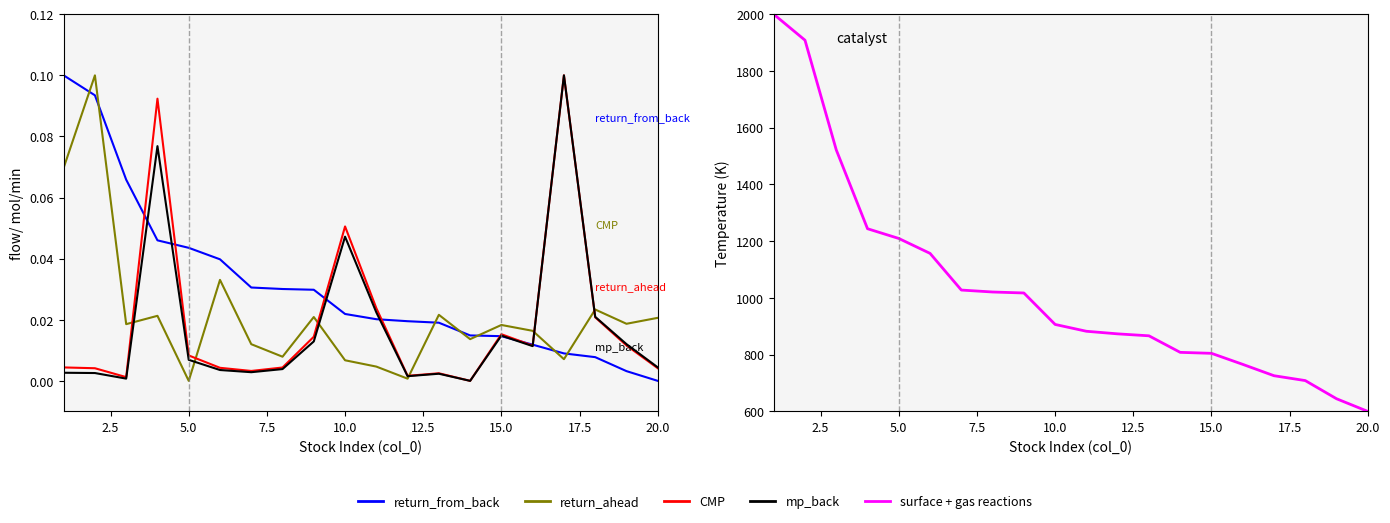

What is the difference between the maximum and minimum values in the surface + gas reactions series?

1400.0